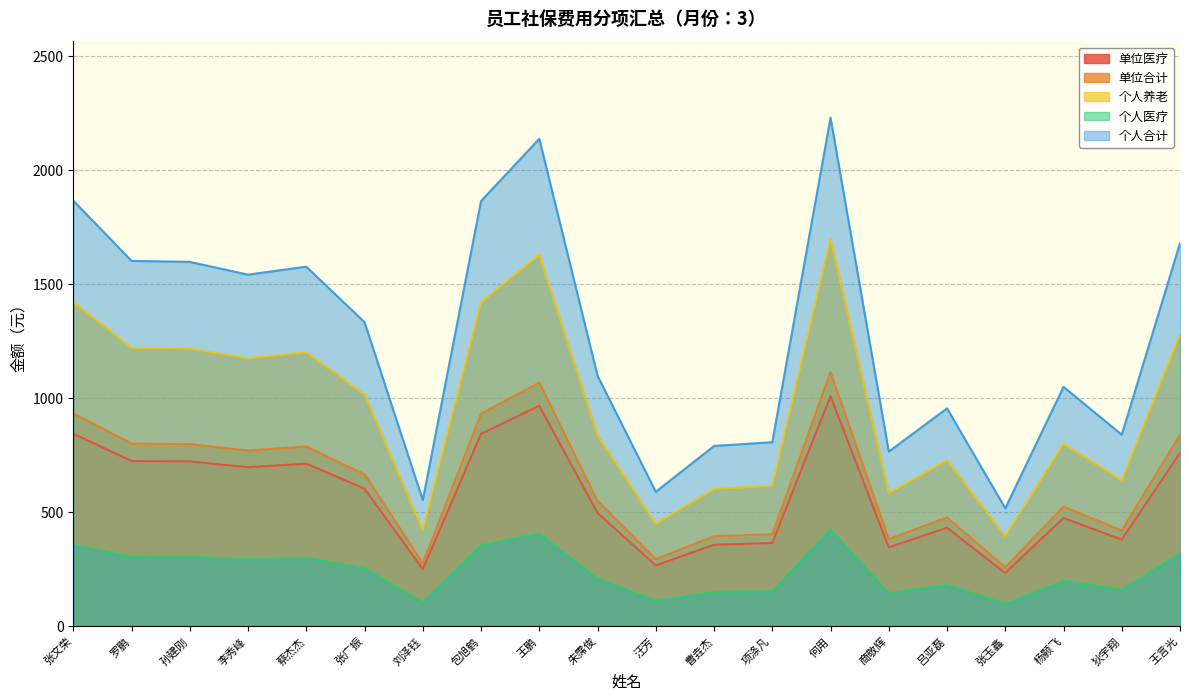

At how many categories does at least one series exceed 841?

13